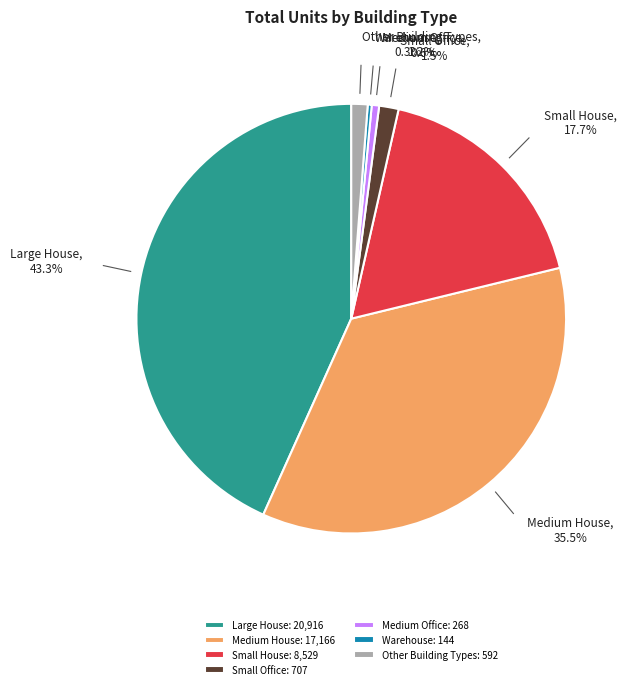

Approximately how many times larger is the value at Small House compared to Medium House?

0.5